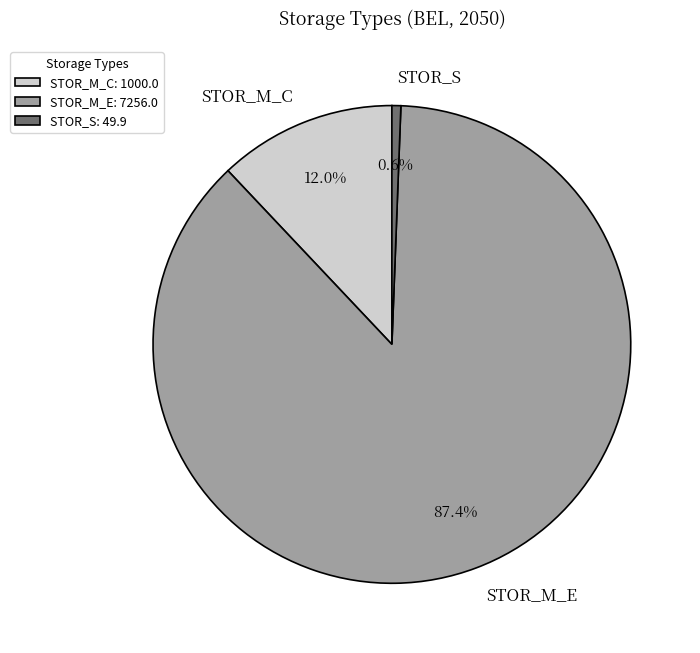

Between STOR_M_C and STOR_S, which is larger?

STOR_M_C